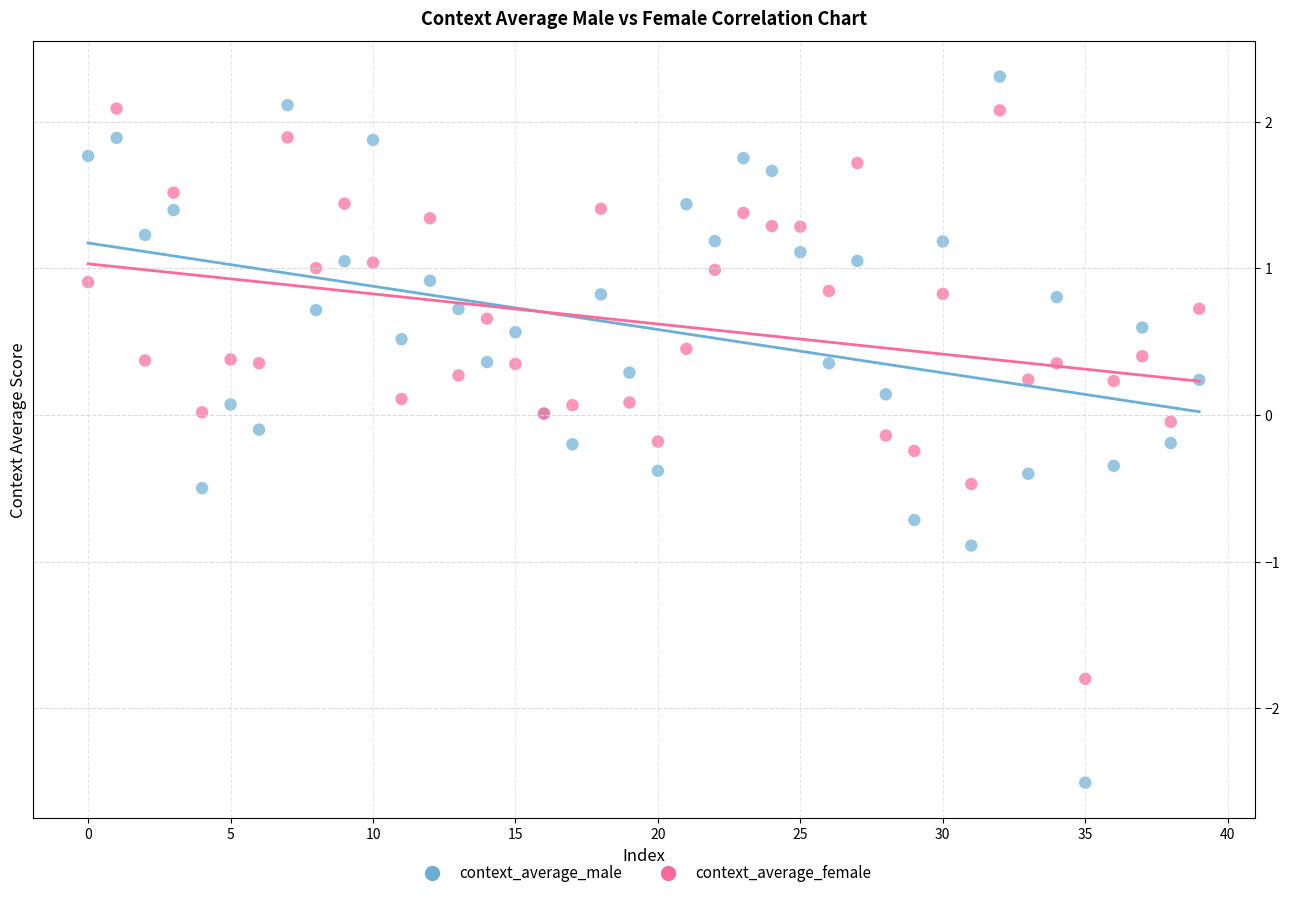

Which series contains the lowest Y value?

context_average_male